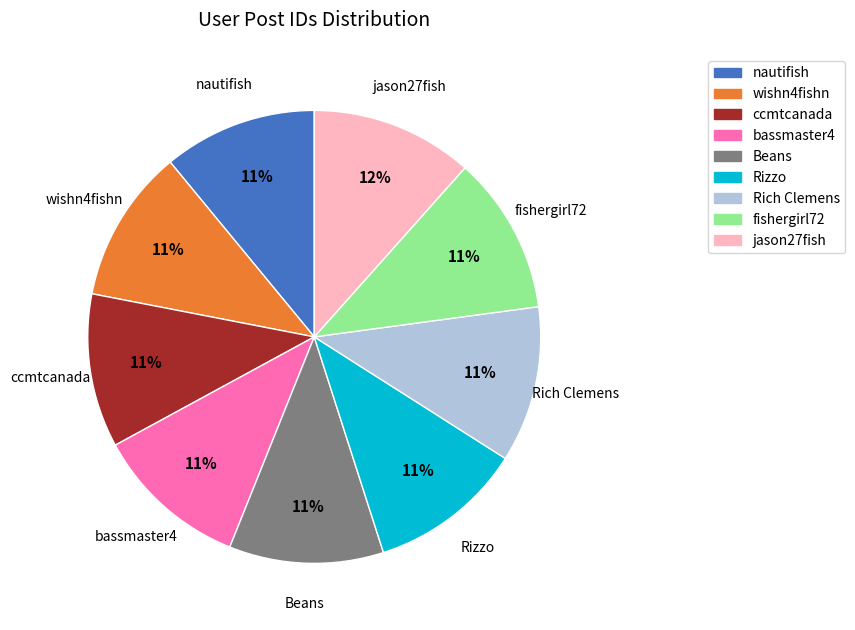

Does ccmtcanada represent more than half of the total?

No